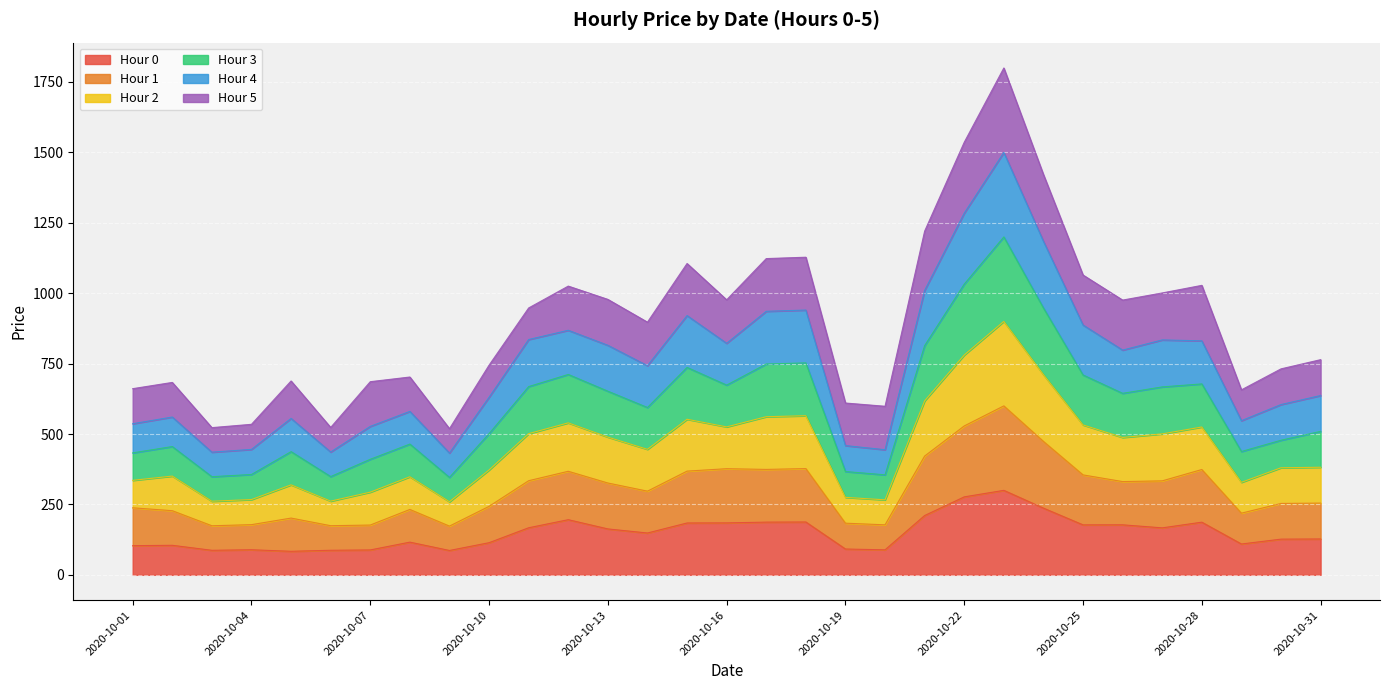

What is the maximum value for Hour 0?

299.9